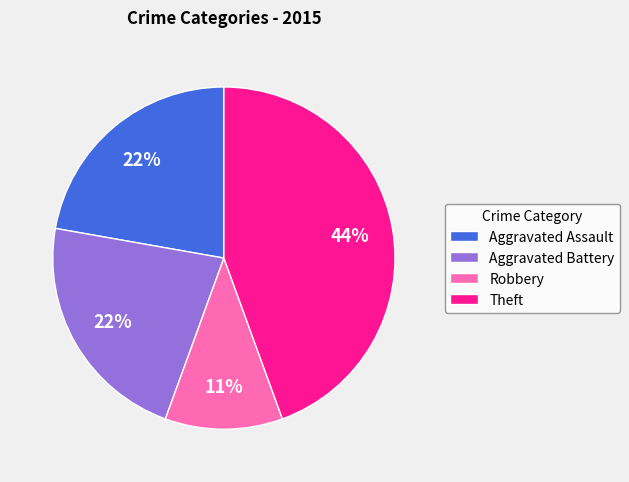

What is the ratio of the value at Aggravated Assault to the value at Aggravated Battery?

1.0